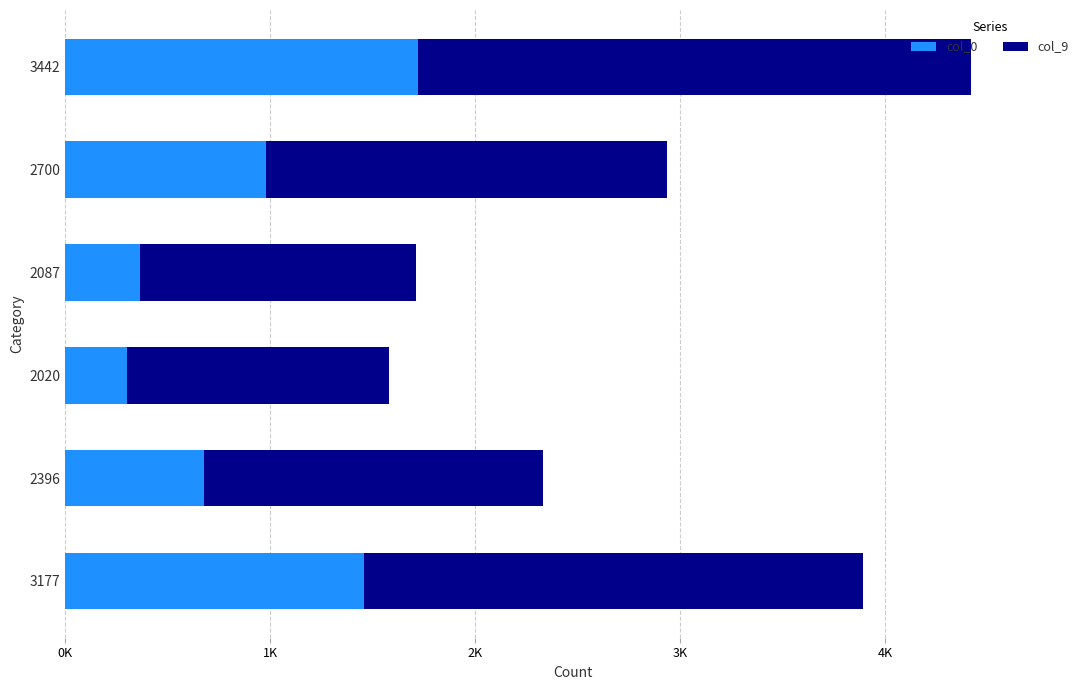

What is the sum of all col_9 values?

11370